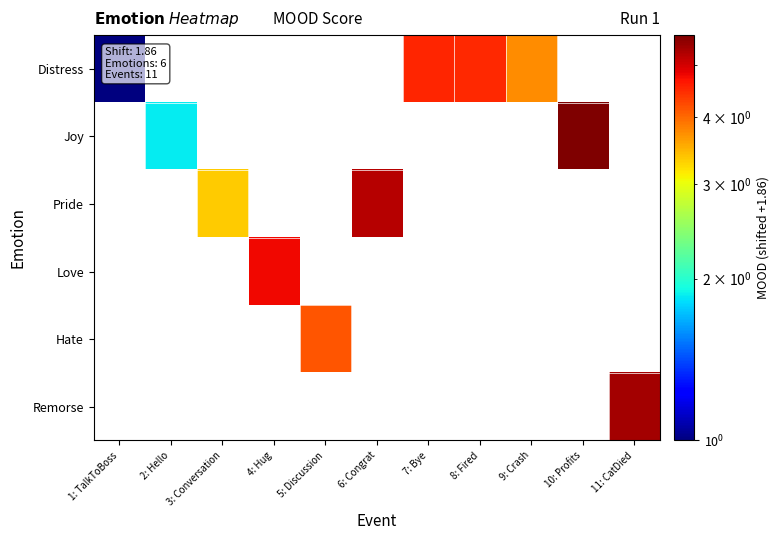

What is the smallest value displayed?

1.0